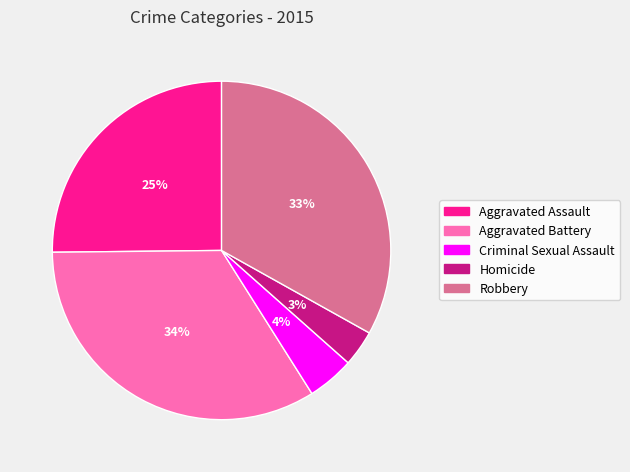

Is the sum of Criminal Sexual Assault and Robbery greater than half?

No